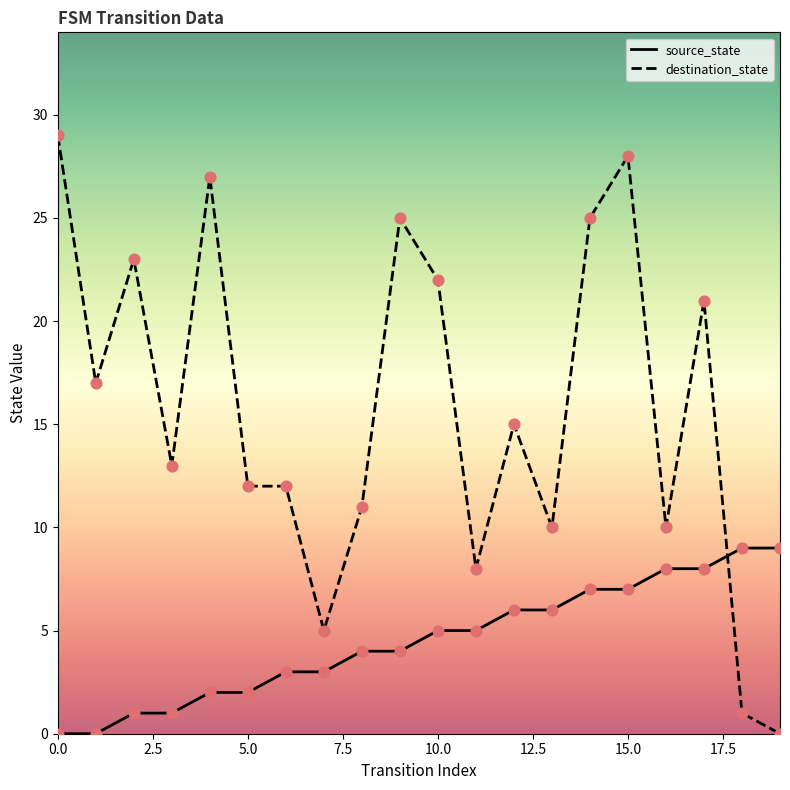

At how many categories does at least one series exceed 12?

11